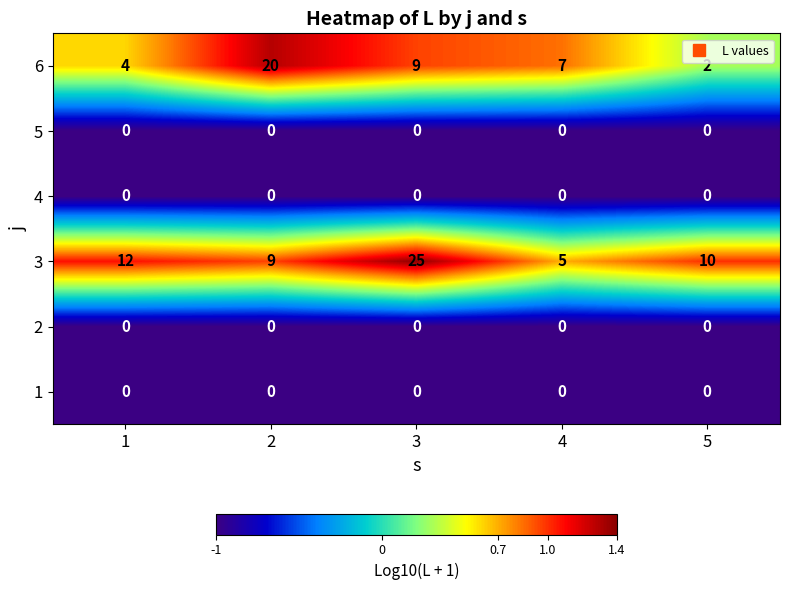

The 2 series shows 0 at 2. True or false?

True